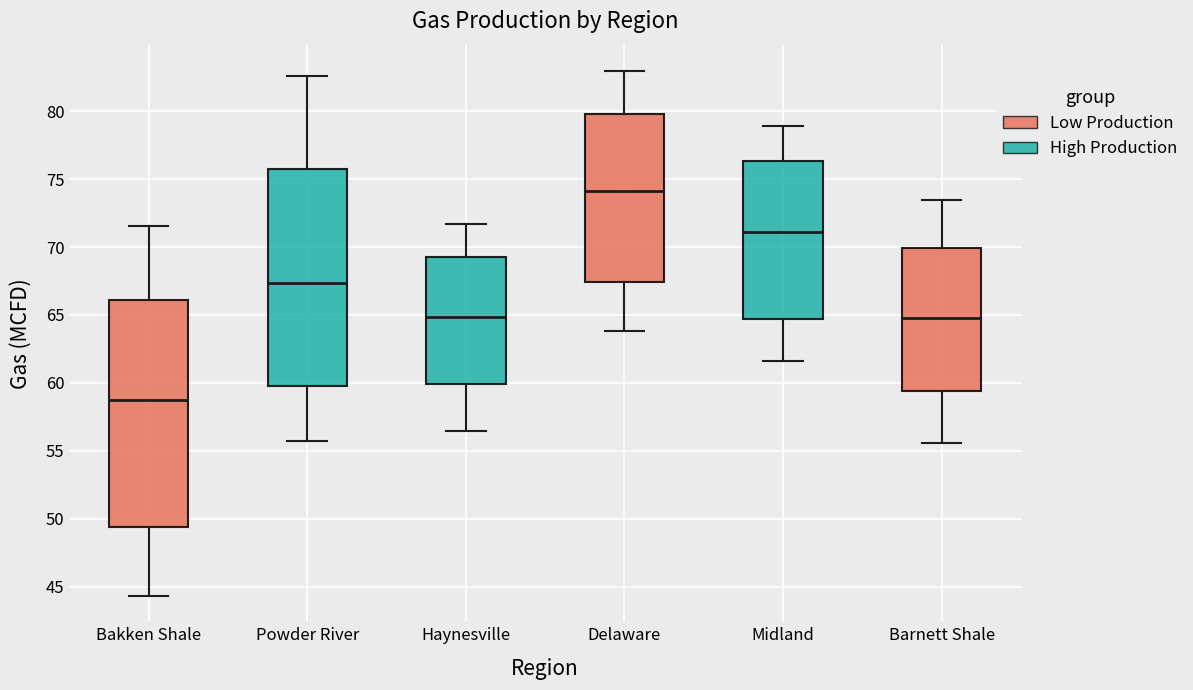

Reading left to right, transcribe this box plot: for each box, give where its median line is, the range the box spans, and where its two whiskers end, as read against the y-axis. The values are not printed on the chart, so give them approximately, as read against the axis.

Bakken Shale: median 59.0, box 49.5 to 66.0, whiskers 44.5 to 71.5
Powder River: median 67.5, box 59.5 to 76.0, whiskers 55.5 to 82.5
Haynesville: median 65.0, box 60.0 to 69.5, whiskers 56.5 to 71.5
Delaware: median 74.0, box 67.5 to 80.0, whiskers 64.0 to 83.0
Midland: median 71.0, box 64.5 to 76.5, whiskers 61.5 to 79.0
Barnett Shale: median 65.0, box 59.5 to 70.0, whiskers 55.5 to 73.5